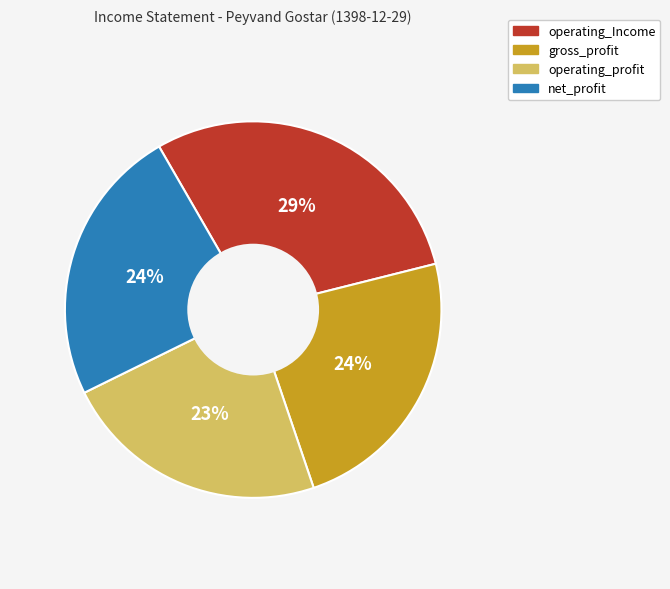

Is it true that gross_profit is 24% of the pie?

True